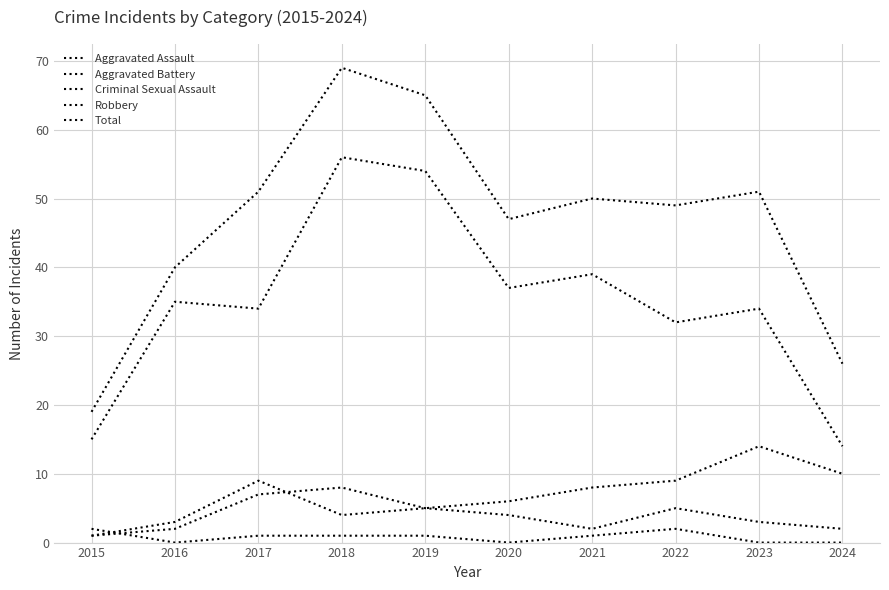

Does the chart display data point markers on the line(s)?

No